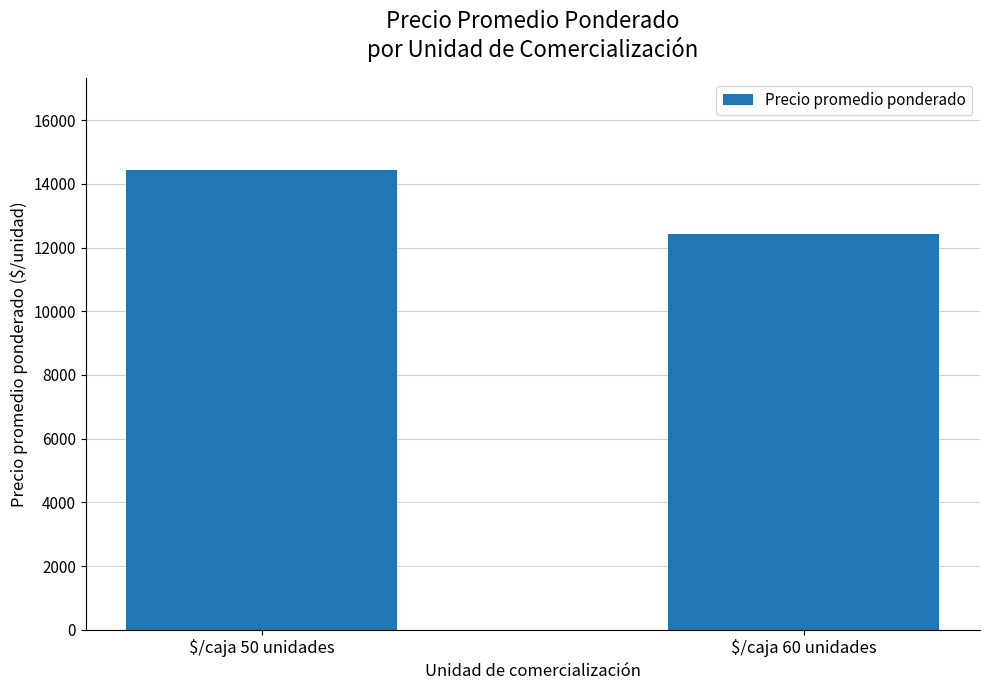

Which label corresponds to the smallest value in the chart?

$/caja 60 unidades